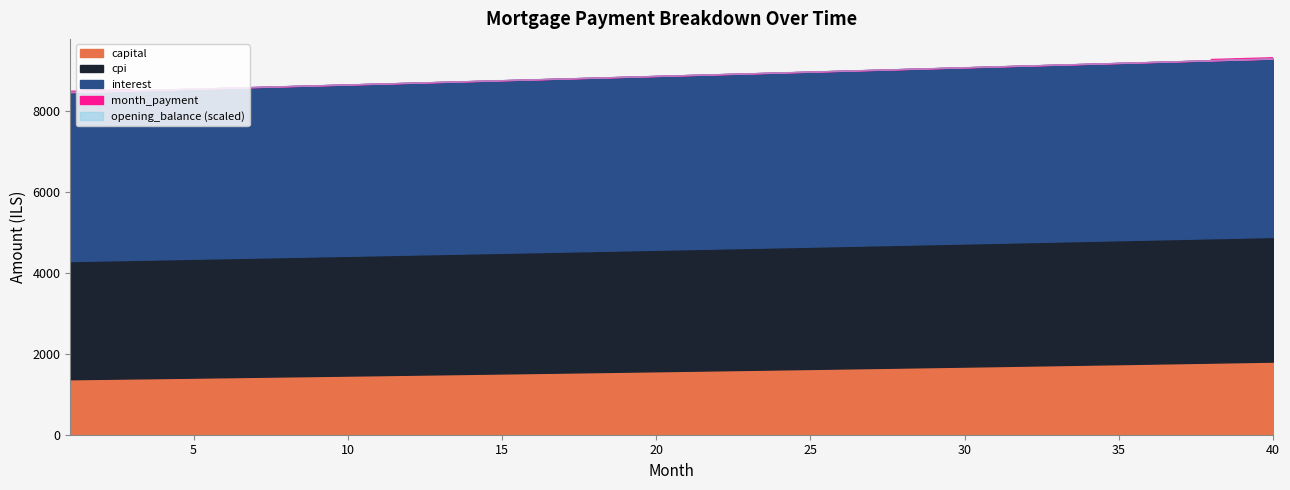

What is the spread (max minus min) of values at 40?

1056751.3